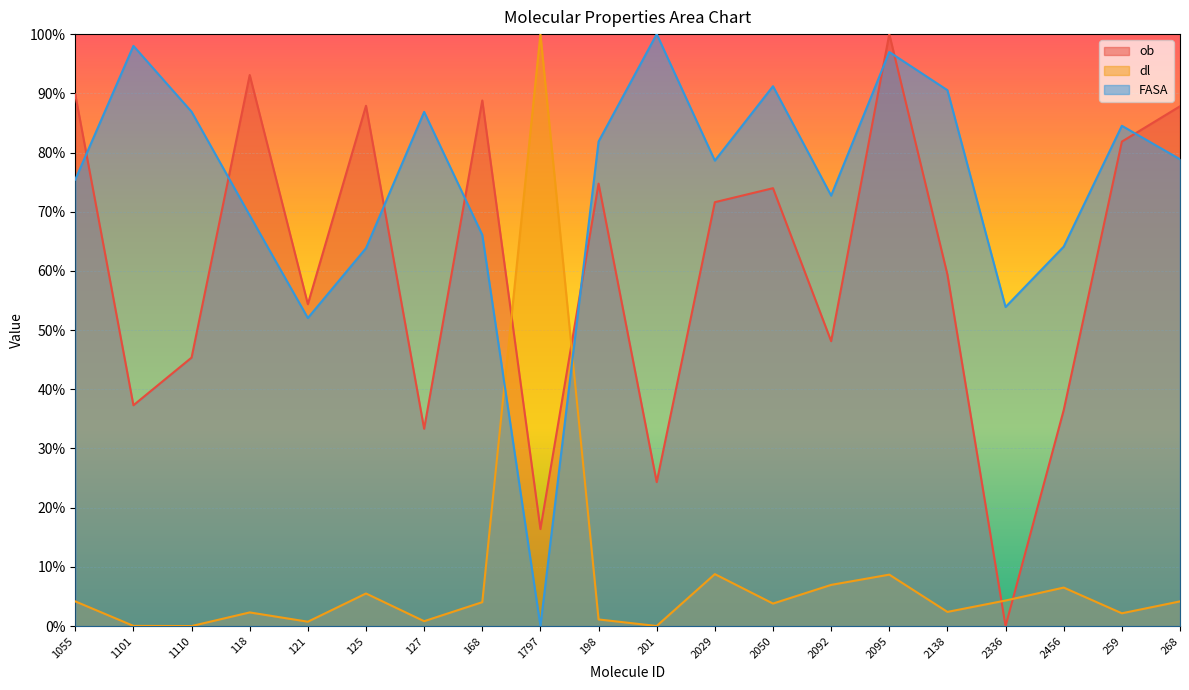

What is the average value of the FASA series?

0.7